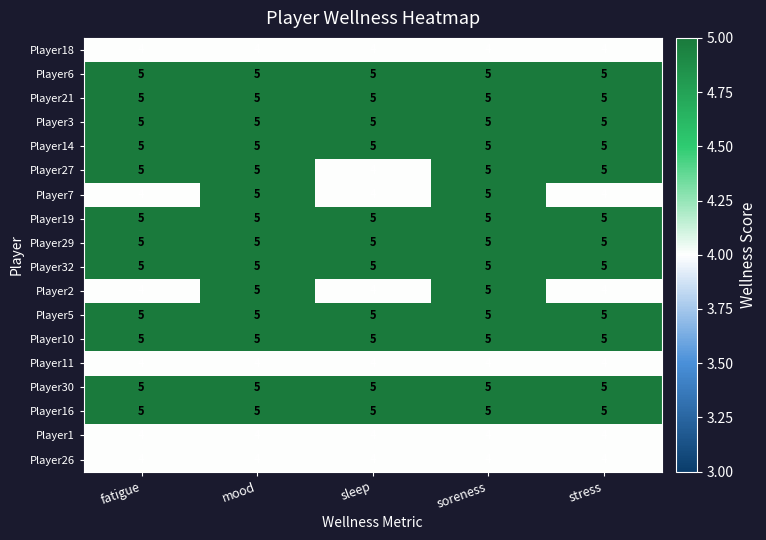

At how many categories does at least one series exceed 4?

5